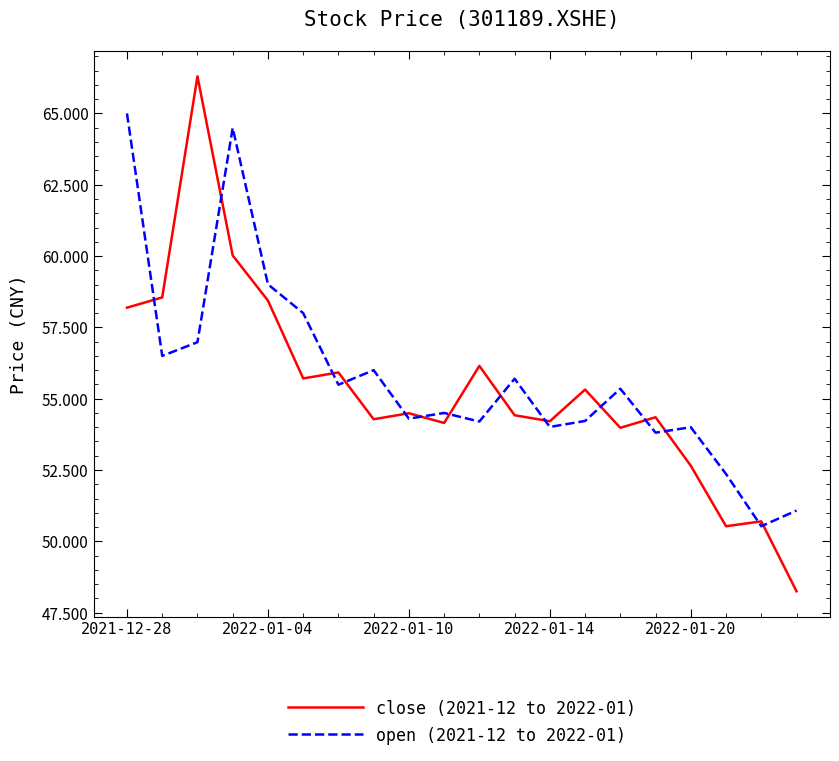

What is the minimum value for open (2021-12 to 2022-01)?

50.5